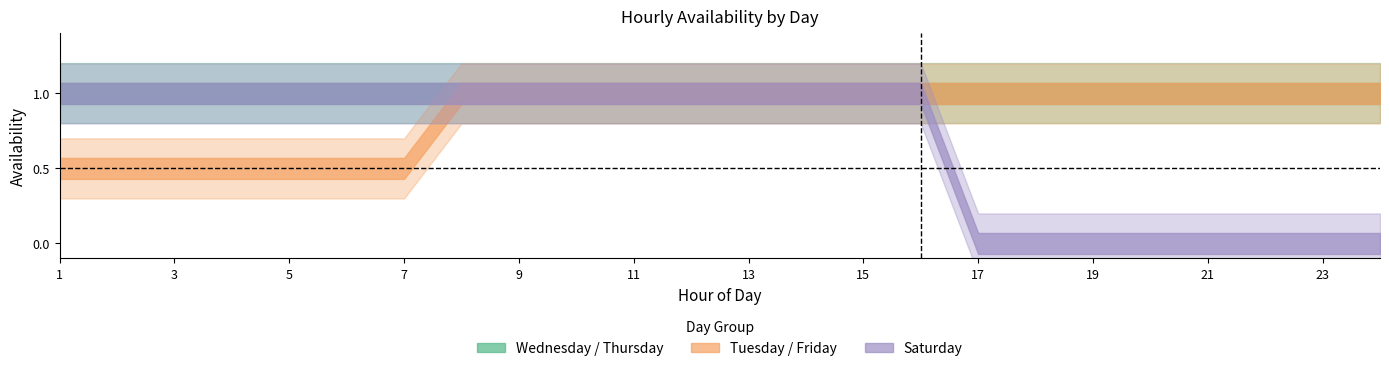

True or false: Monday has more than 2 points higher than both neighbors.

False